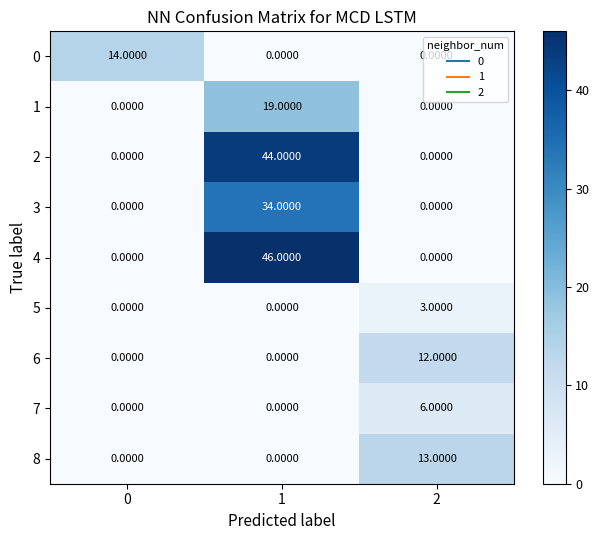

Between 0 and 1, which series saw the biggest shift?

4